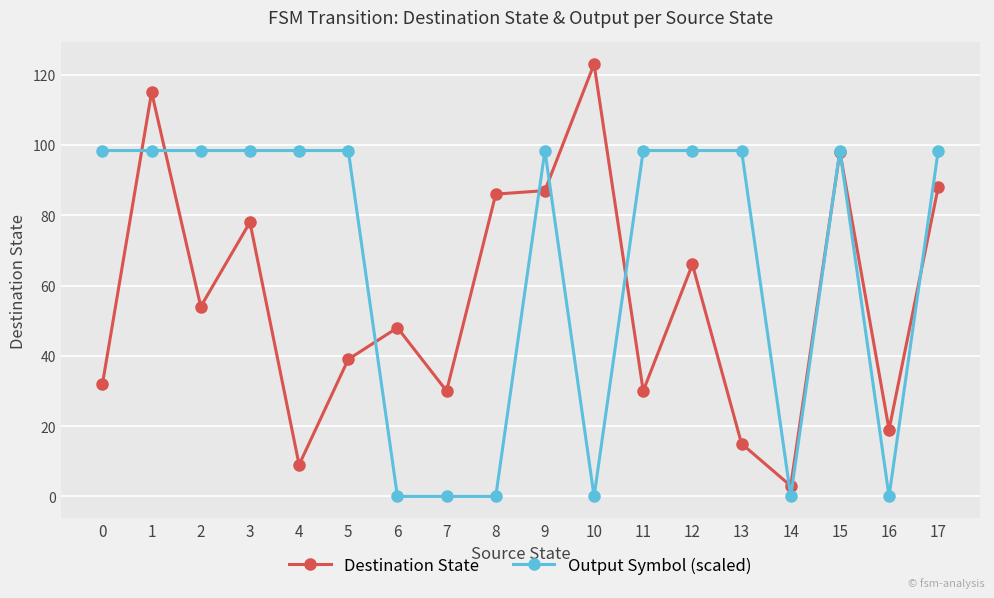

What are all the series names shown in the legend?

Destination State, Output Symbol (scaled)